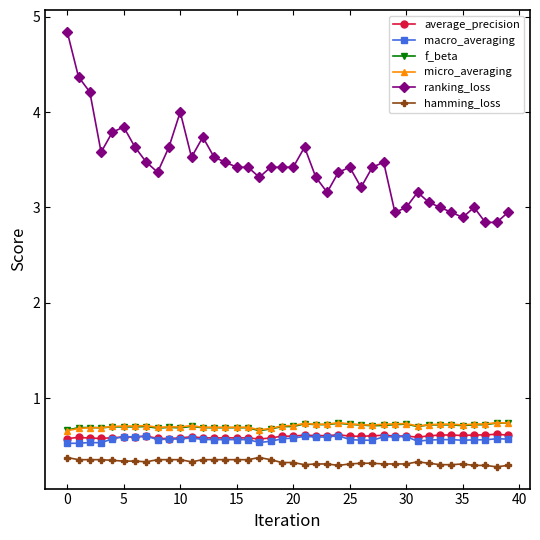

Count the micro_averaging values in the range 0 to 1.

40